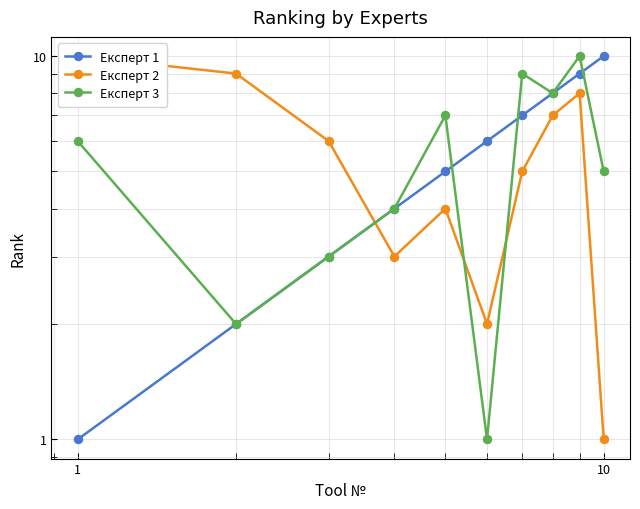

What is the difference between the Експерт 3 values at 10 and 1?

1